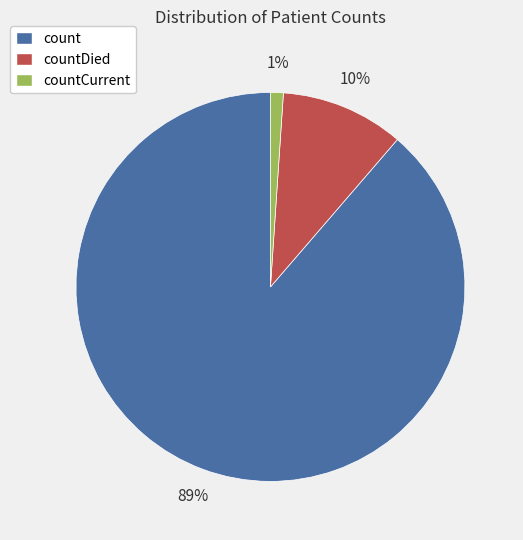

To the nearest percent, what is the difference between the countCurrent and count slice percentages?

88%